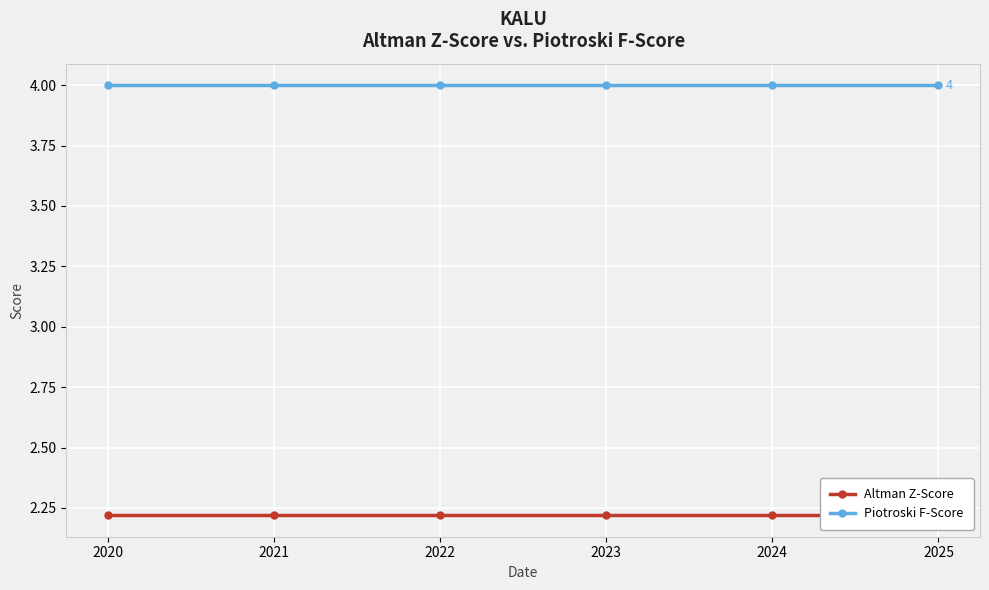

Which series has the largest range (max minus min)?

Altman Z-Score